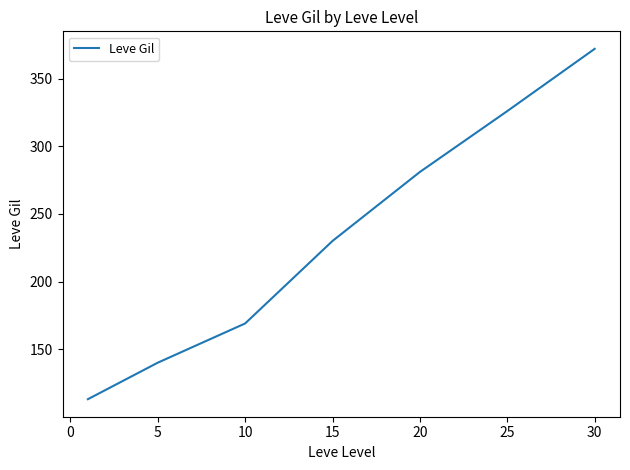

What is the smallest value displayed?

113